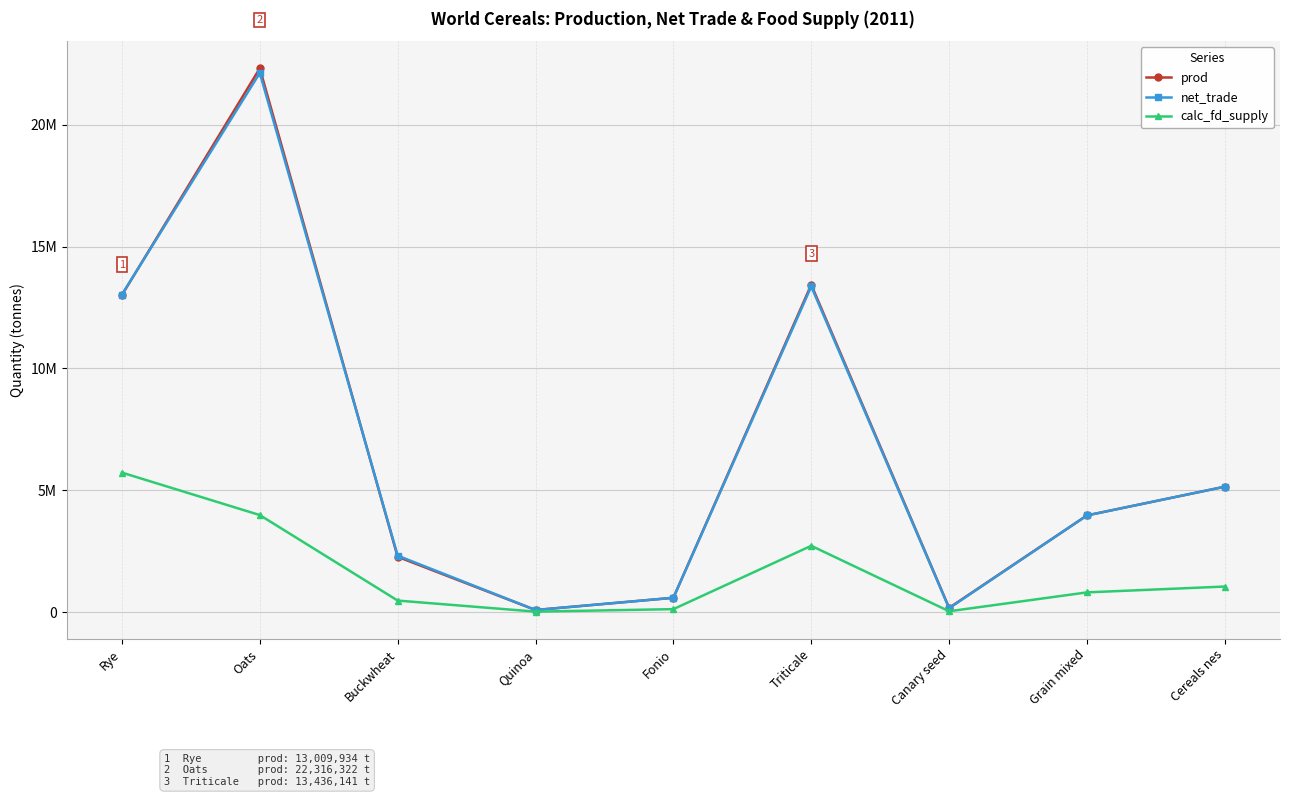

What are all the series names shown in the legend?

prod, net_trade, calc_fd_supply